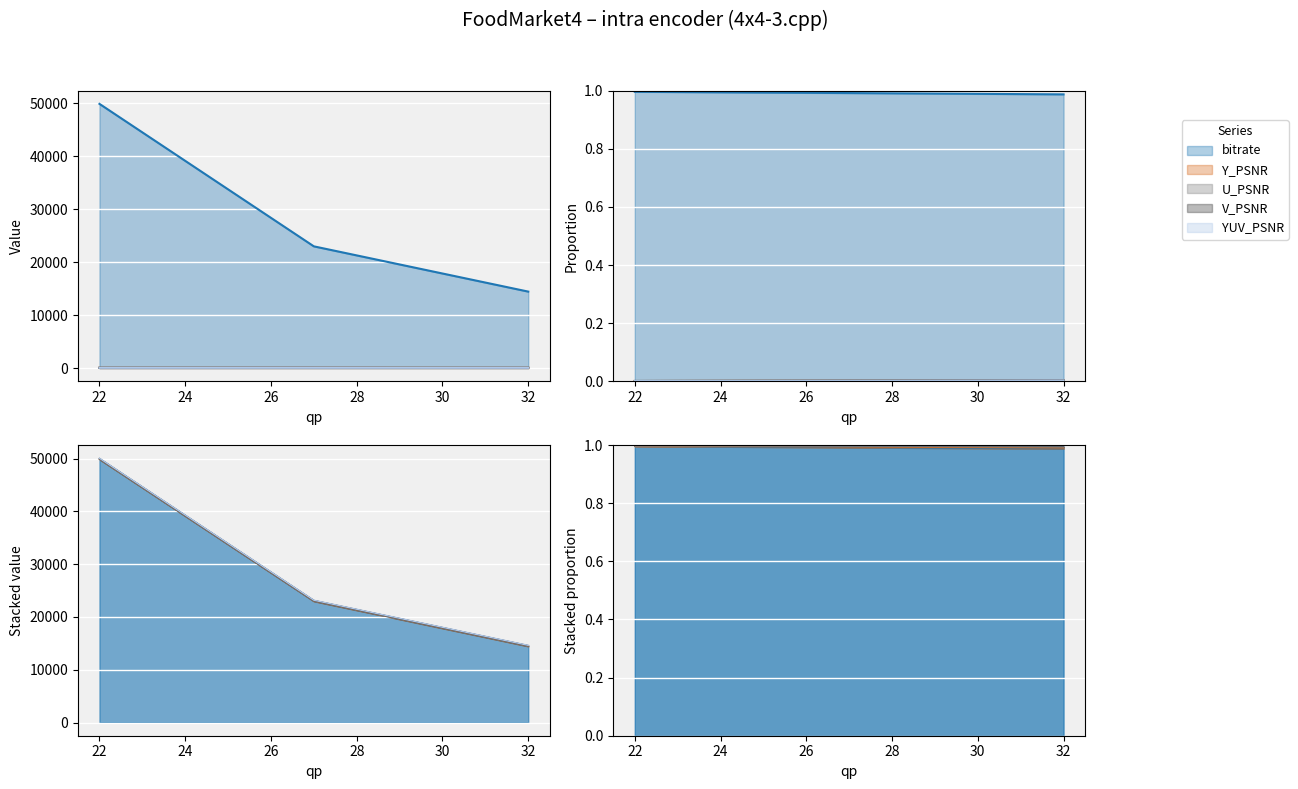

At how many categories does at least one series exceed 8701?

3